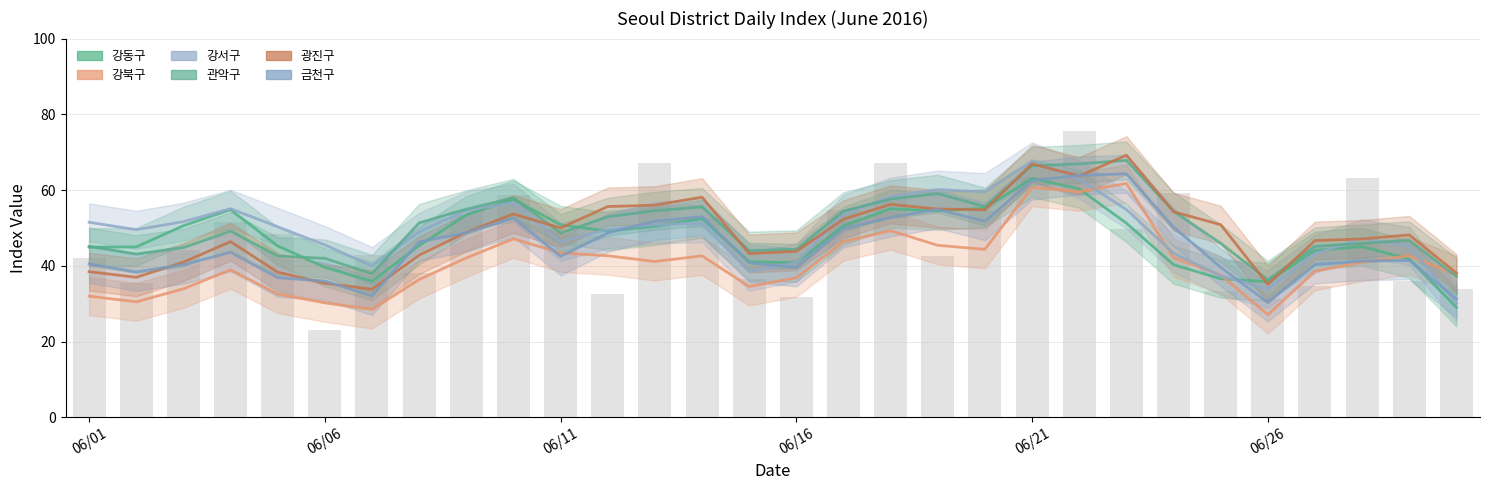

What is the difference between the 강서구 values at 20160614 and 20160625?

14.7